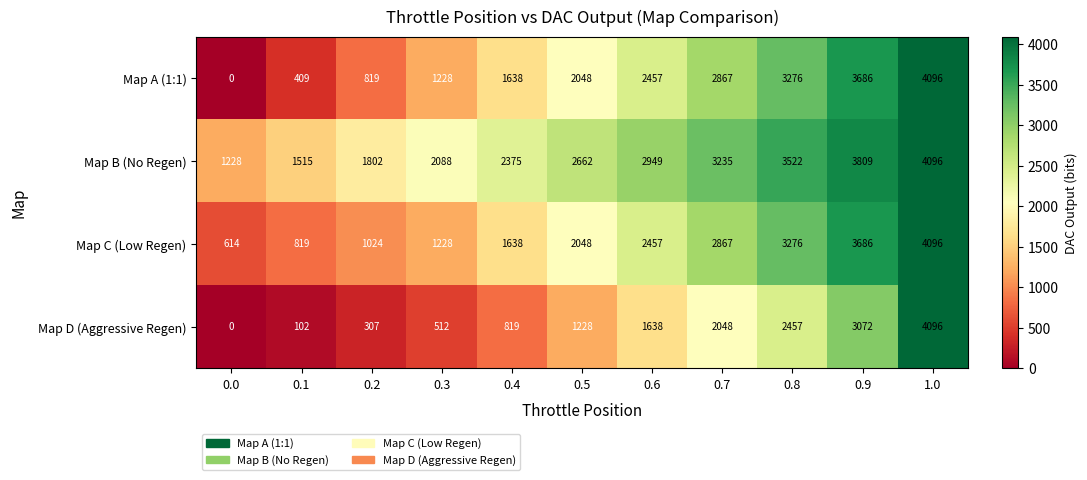

How many categories are shown in the chart?

11